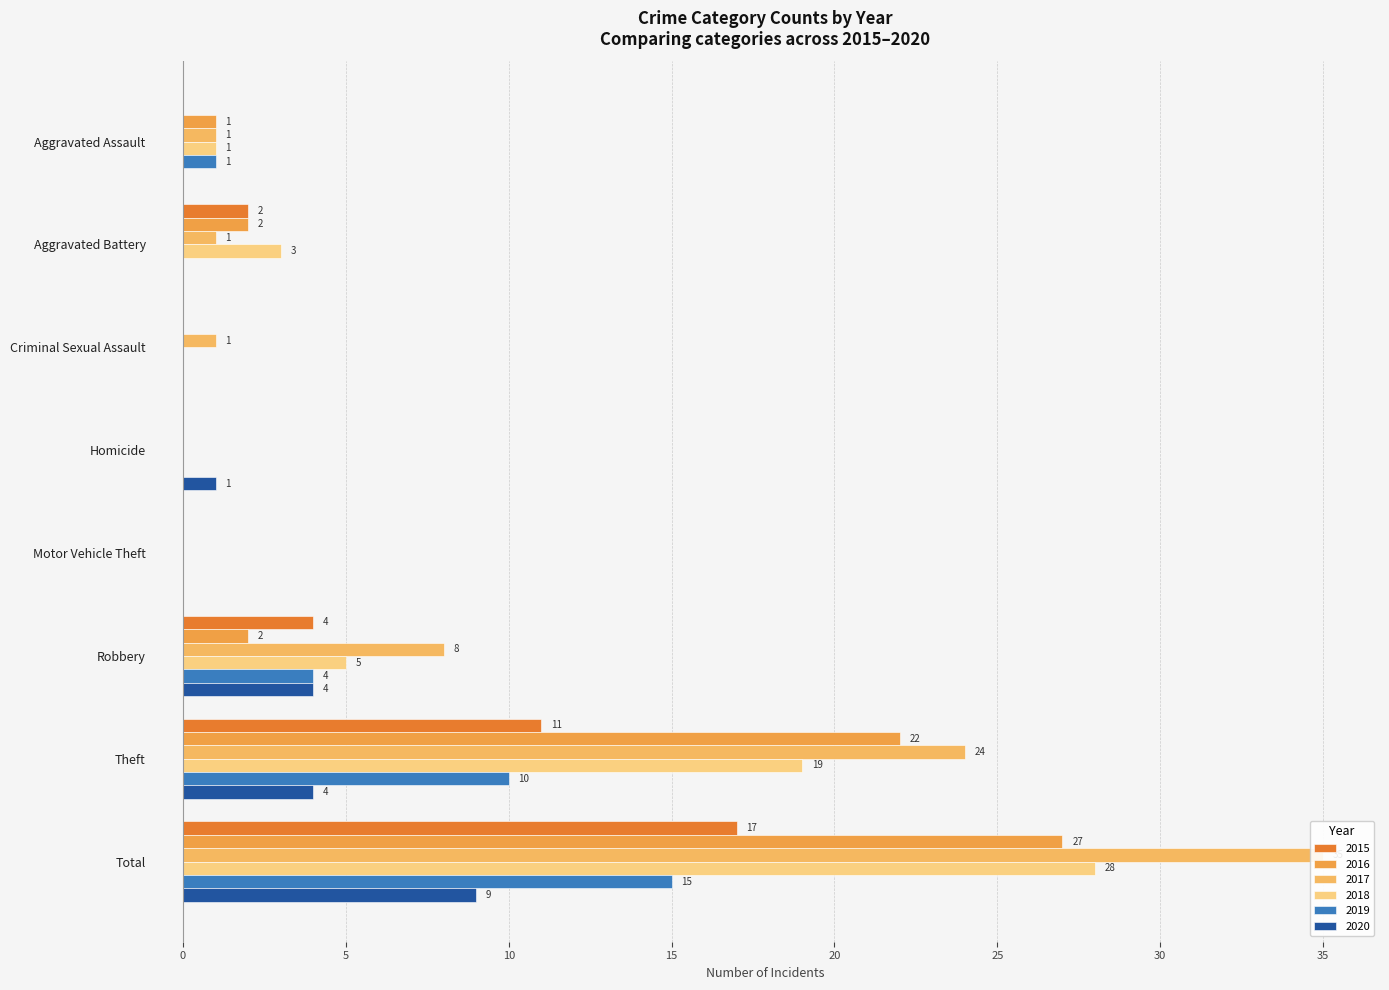

True or false: 2016 has a value of 2 at Robbery.

True